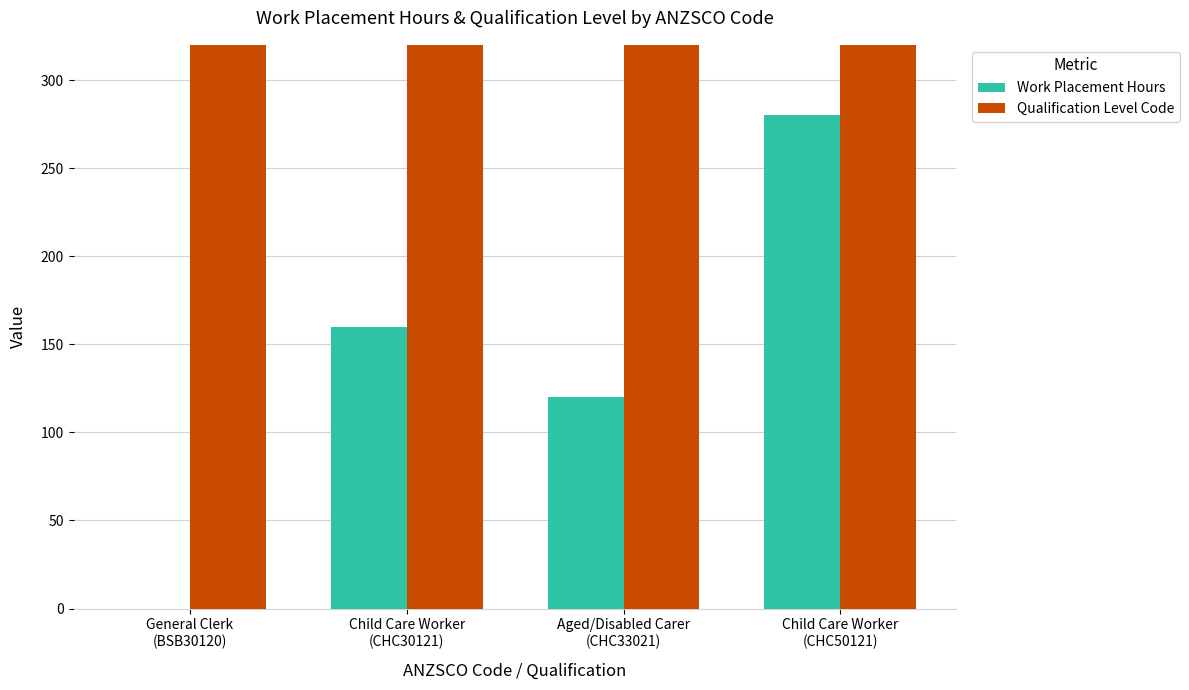

What is the difference between the maximum and minimum values in the Qualification Level Code series?

93